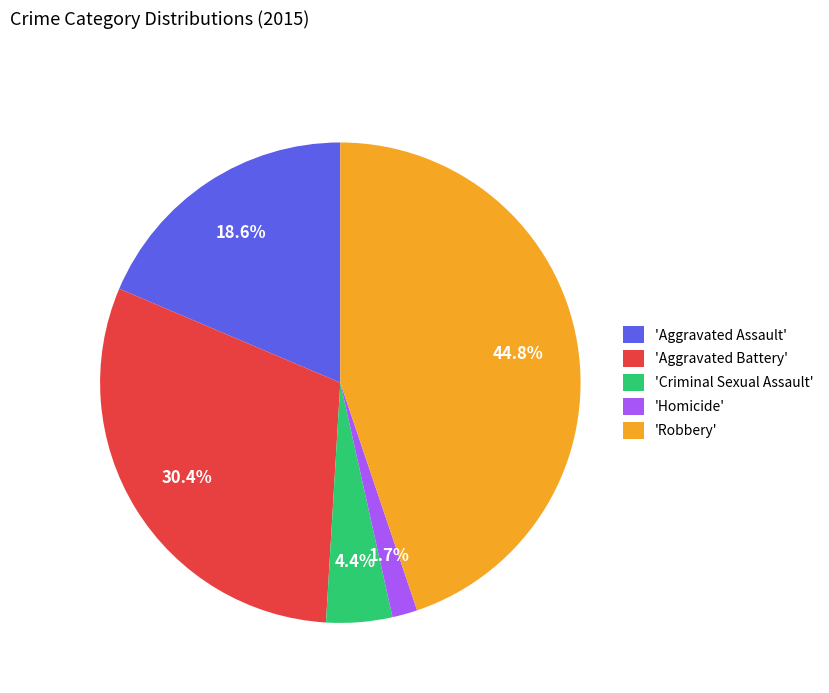

To the nearest percent, what is the average slice percentage?

20%